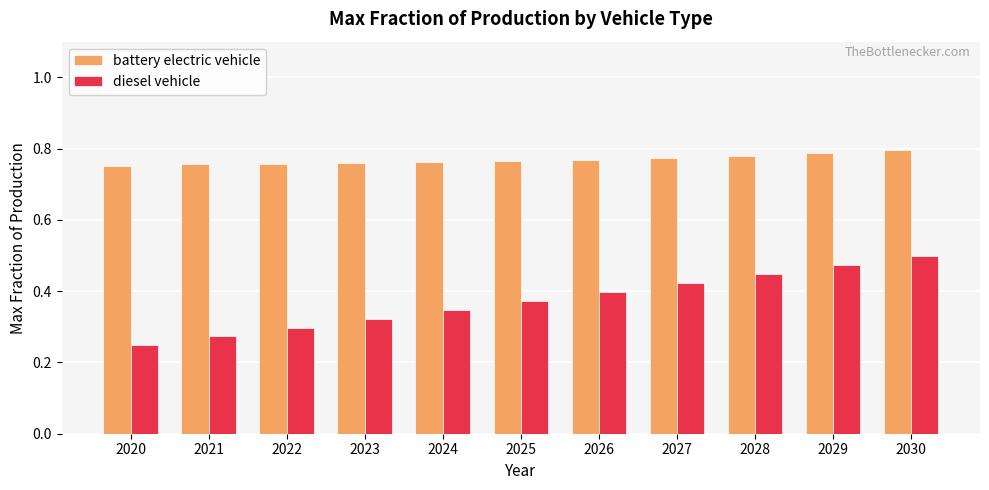

Is it true that battery electric vehicle equals 0.3 at 2022?

False